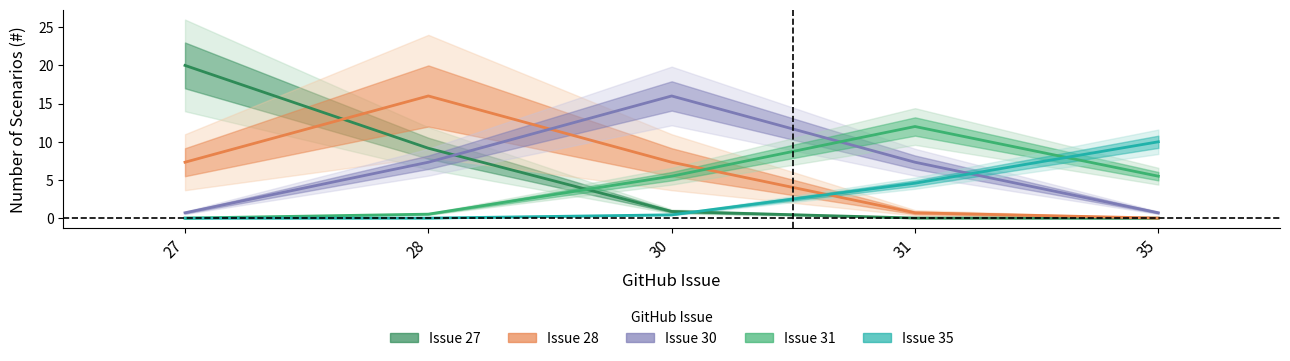

What is the difference between the highest and lowest values at 35?

10.0